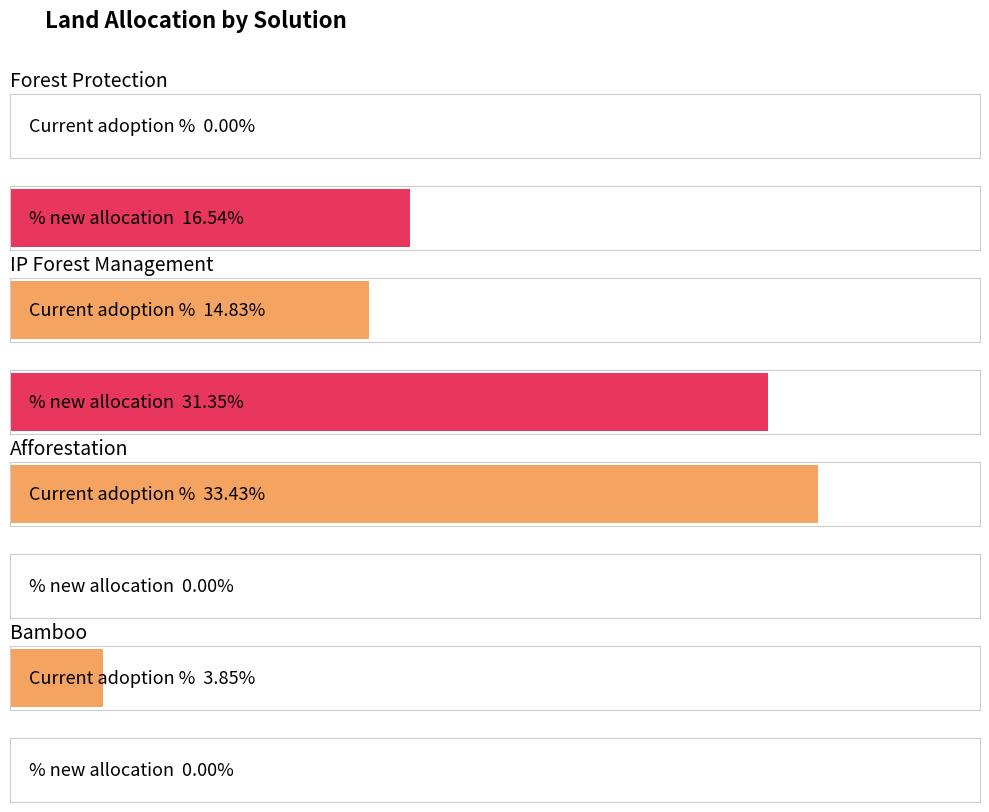

Are the bars horizontal?

Yes